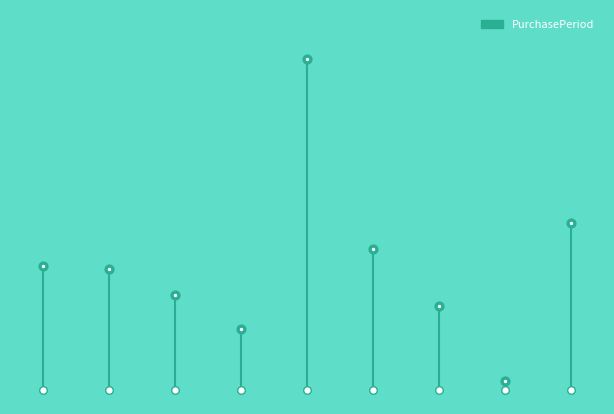

Which has a higher value, 7 or 5?

5